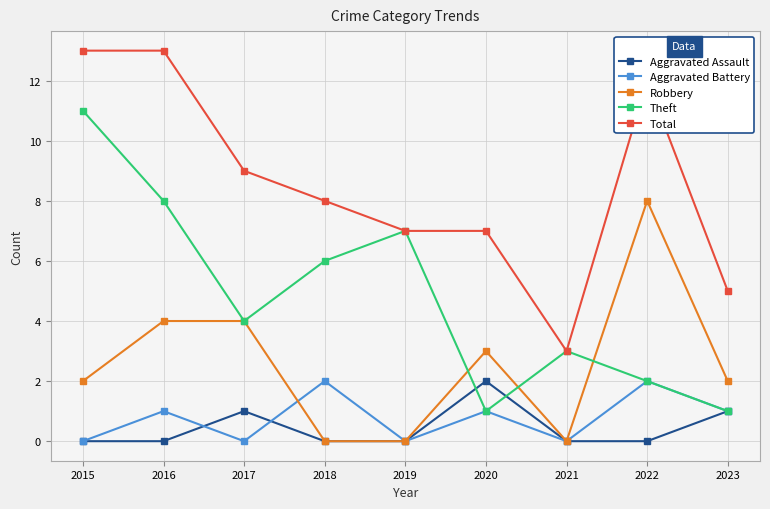

How many data points does each series have?

9